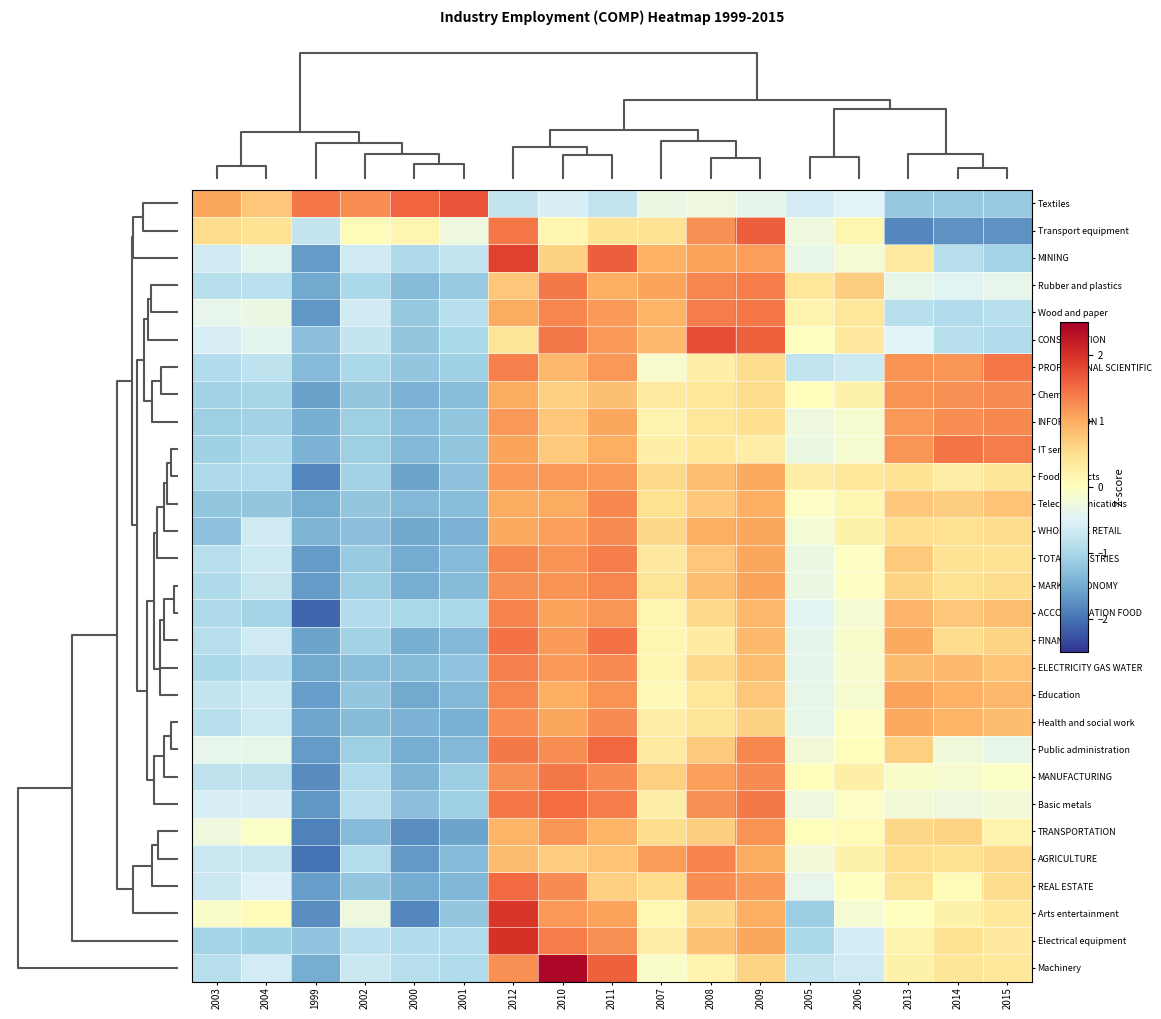

At which category does the chart reach its minimum across all series?

1999